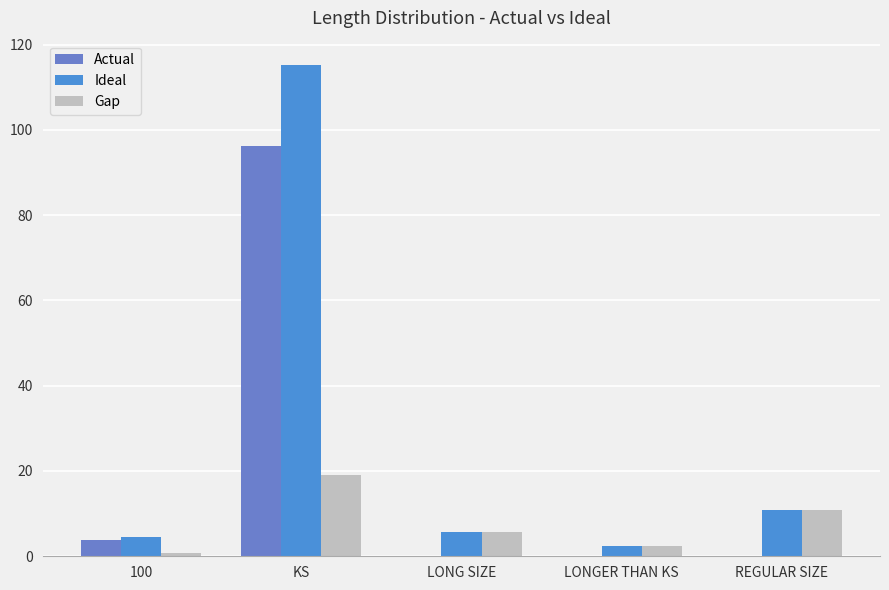

Which series has the largest total across all categories?

Ideal